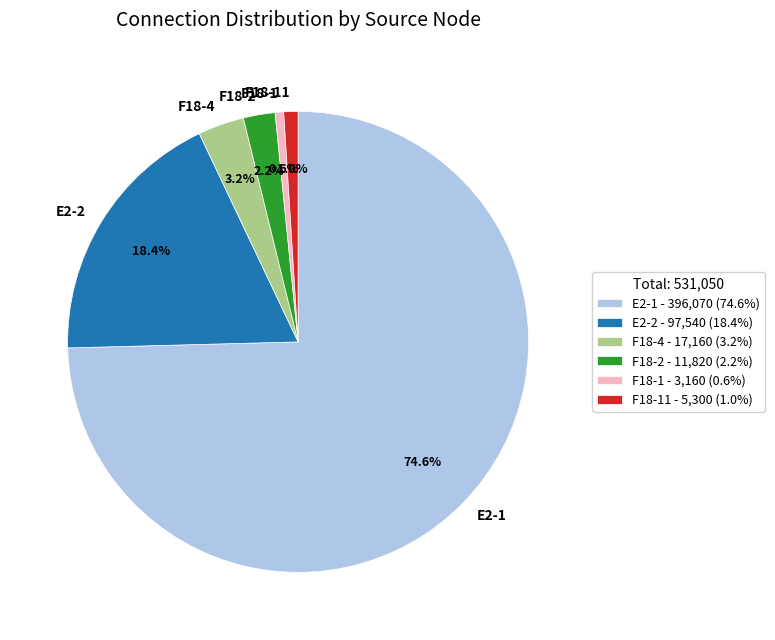

Which category has the biggest portion of the pie?

E2-1